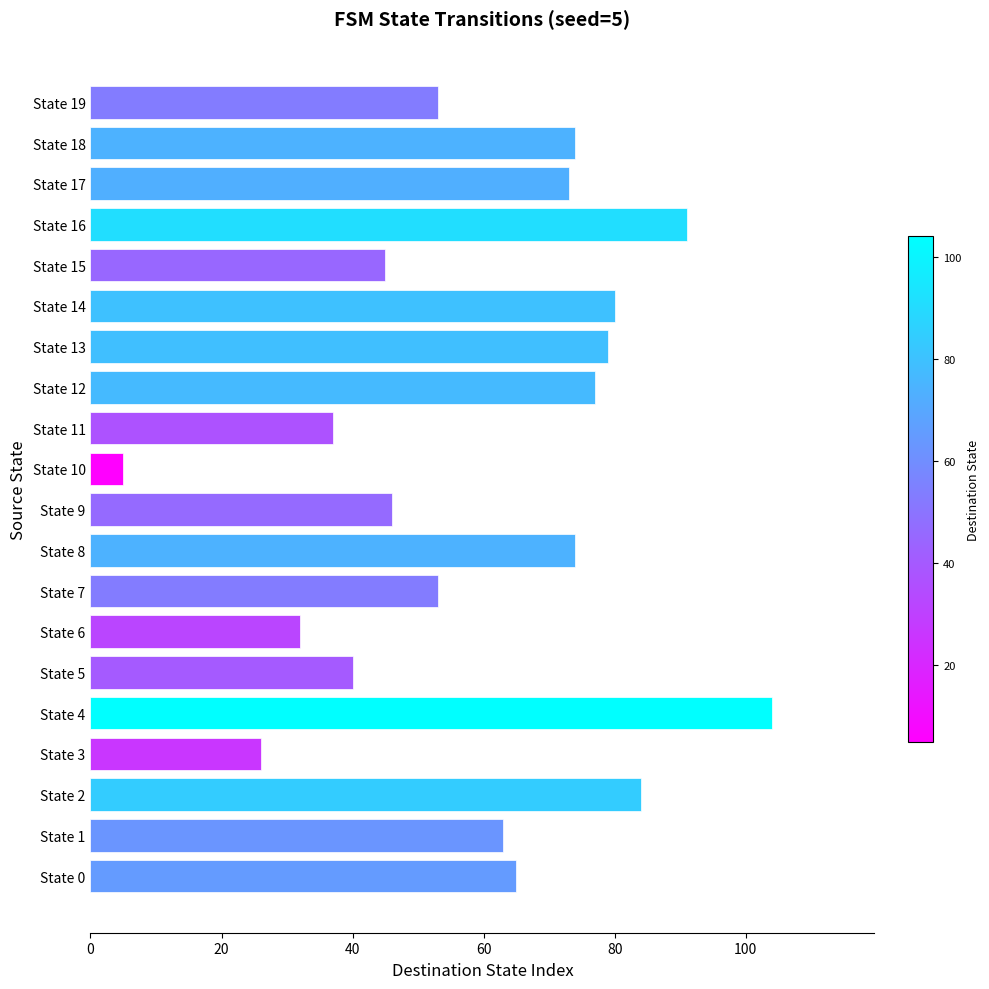

What is the change in value from State 16 to State 17?

-18